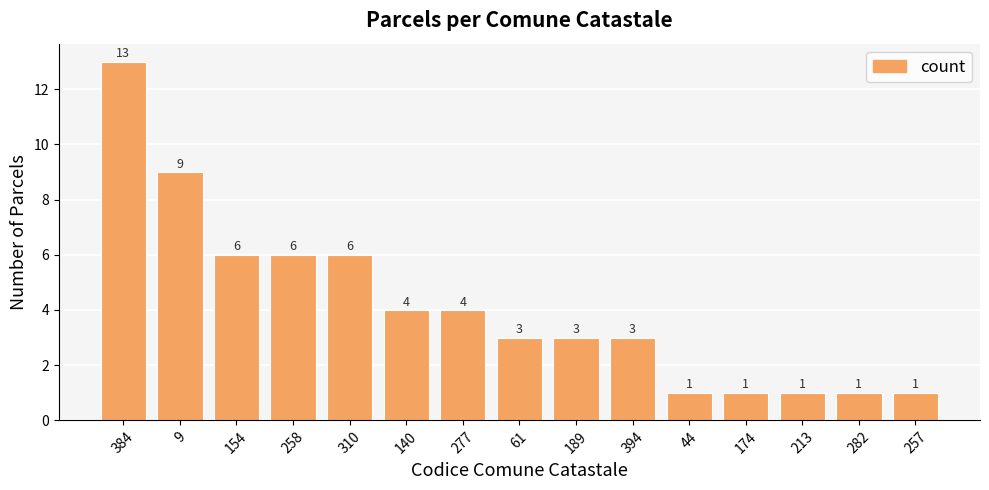

What is the label of the 3rd bar from the right?

213